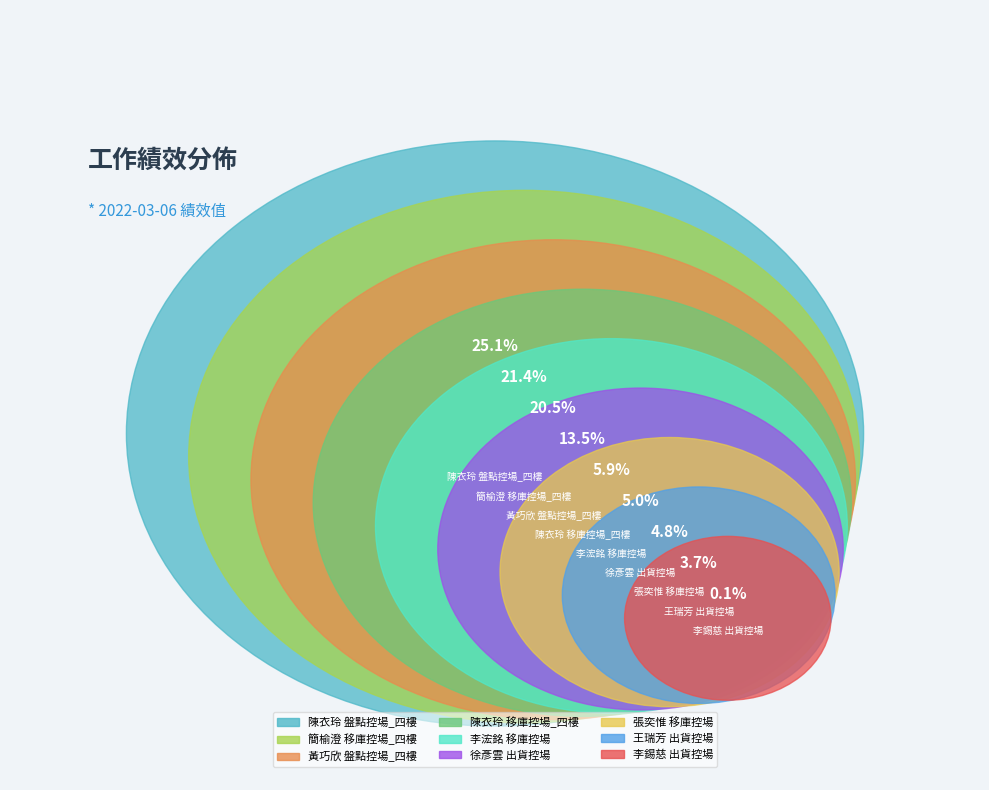

True or false: 王瑞芳
出貨控場 accounts for 11% of the total.

False